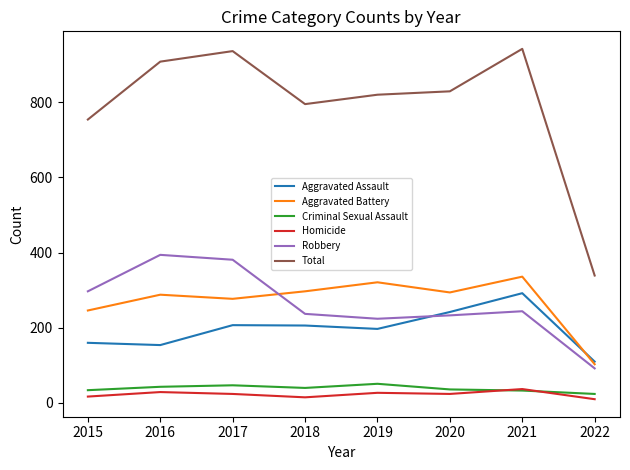

True or false: Robbery and Criminal Sexual Assault cross at least once.

False